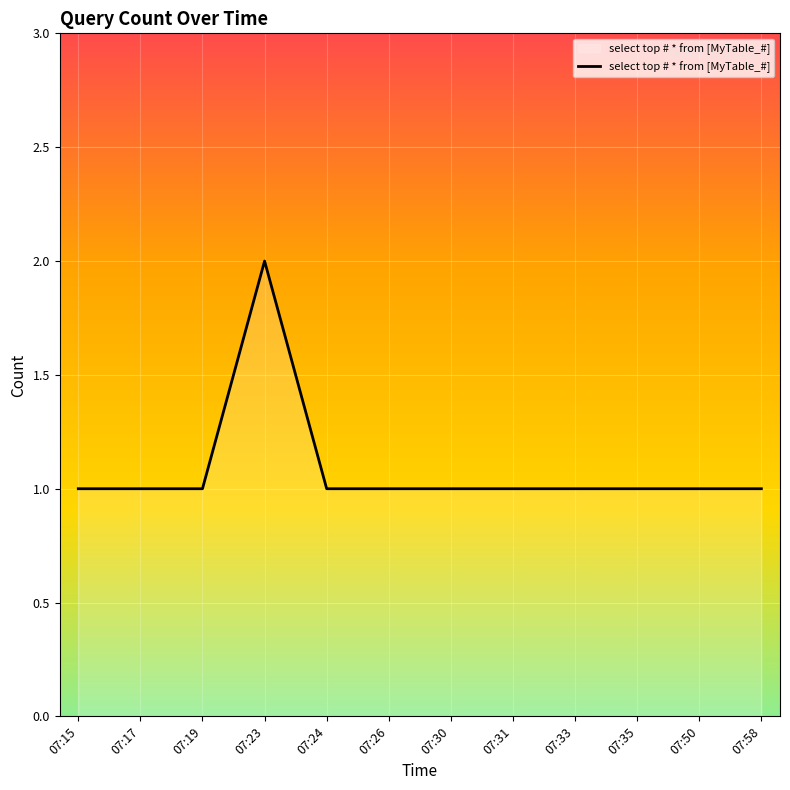

How many series are shown in this chart?

1